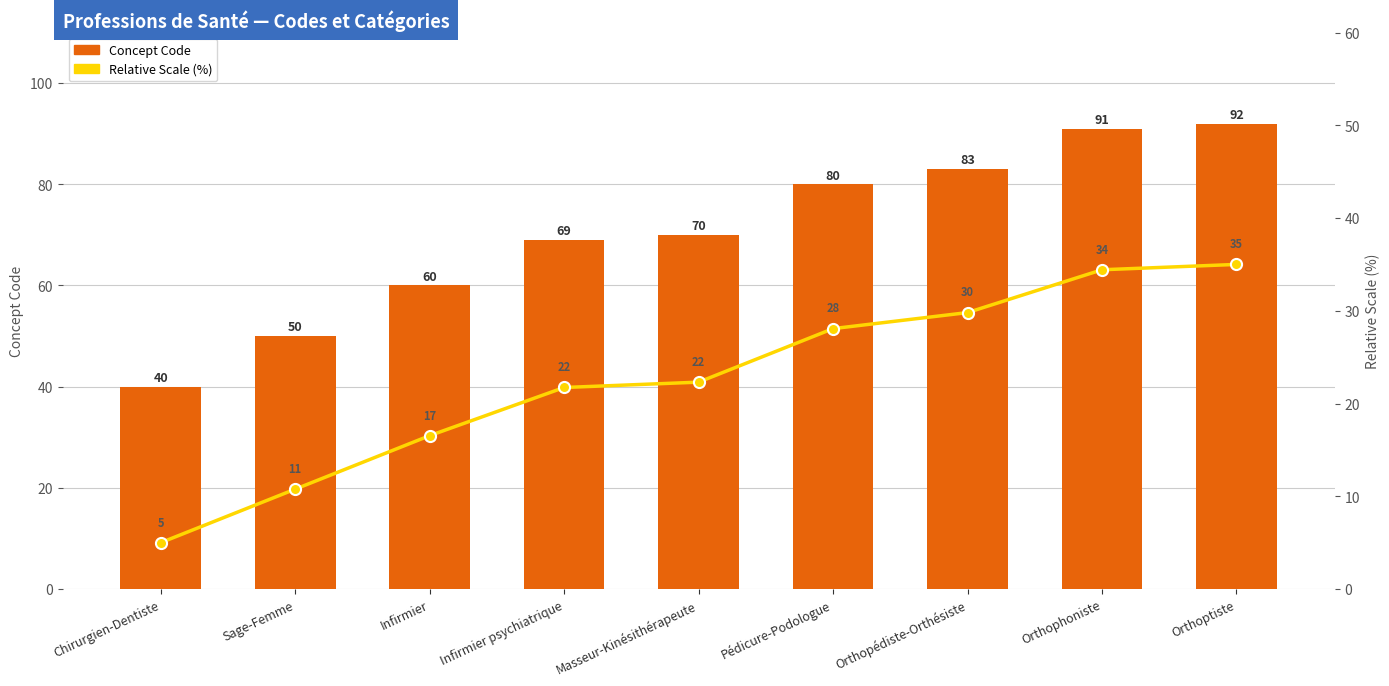

Reading right to left, extract all data points from this chart.

Concept Code: Orthoptiste=92.0	Orthophoniste=91.0	Orthopédiste-Orthésiste=83.0	Pédicure-Podologue=80.0	Masseur-Kinésithérapeute=70.0	Infirmier psychiatrique=69.0	Infirmier=60.0	Sage-Femme=50.0	Chirurgien-Dentiste=40.0
Relative Scale (%): Orthoptiste=35.0	Orthophoniste=34.4	Orthopédiste-Orthésiste=29.8	Pédicure-Podologue=28.1	Masseur-Kinésithérapeute=22.3	Infirmier psychiatrique=21.7	Infirmier=16.5	Sage-Femme=10.8	Chirurgien-Dentiste=5.0